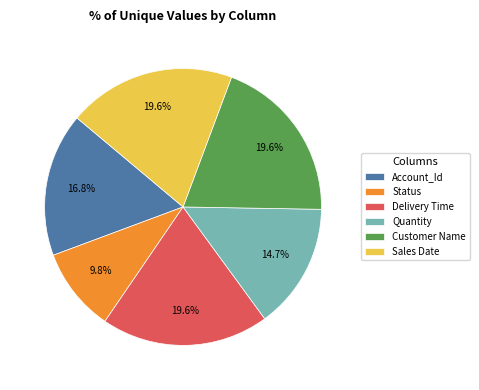

To the nearest percent, what percentage of the pie is Status?

10%